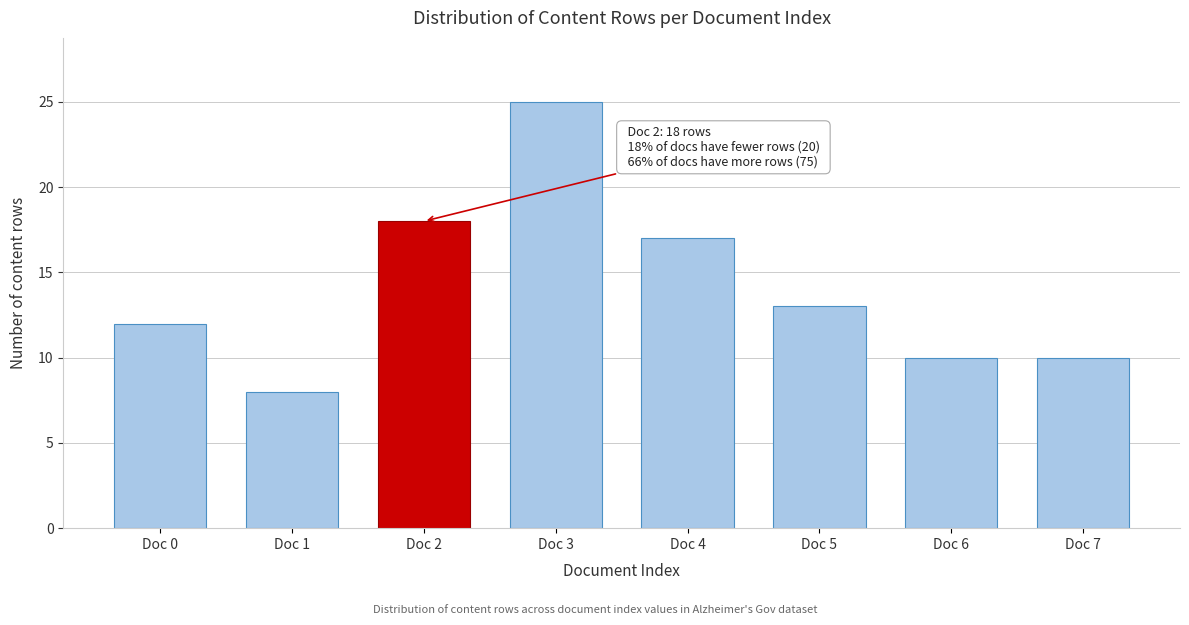

Reading left to right, list all the values displayed in this chart.

Doc 0=12	Doc 1=8	Doc 2=18	Doc 3=25	Doc 4=17	Doc 5=13	Doc 6=10	Doc 7=10